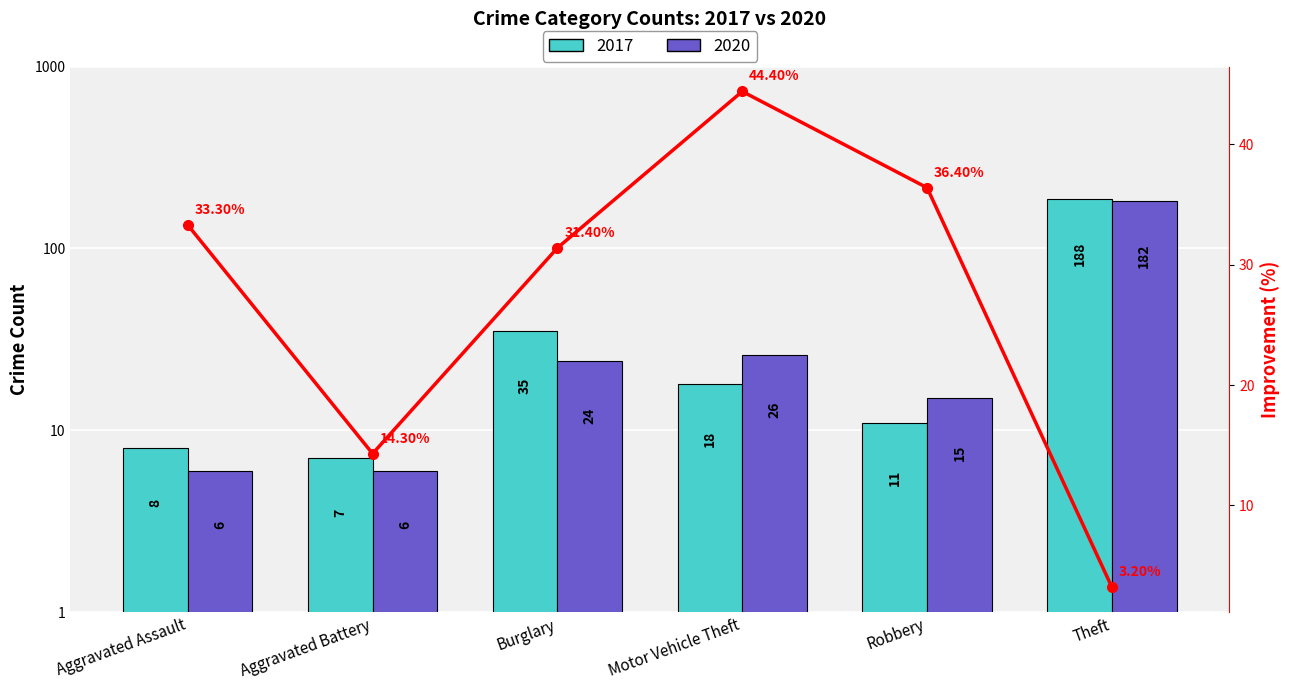

What is the sum of the 2017 values at Motor Vehicle Theft and Aggravated Battery?

25